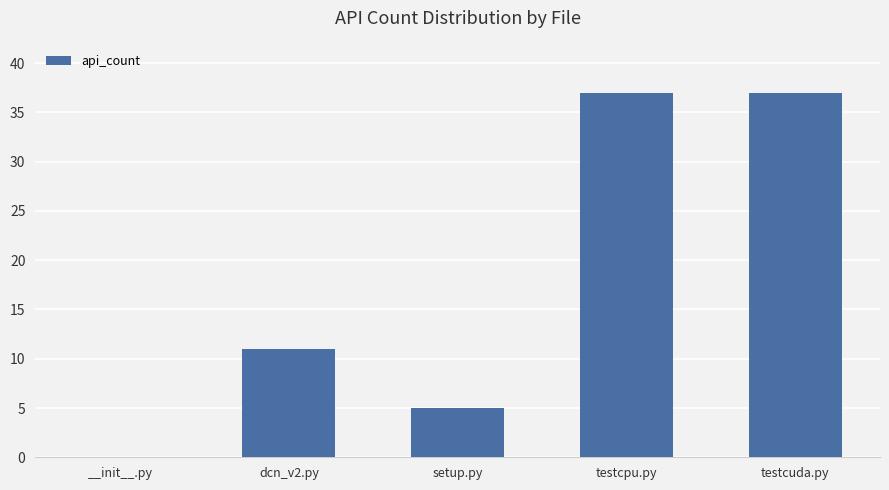

What is the sum of all values?

90